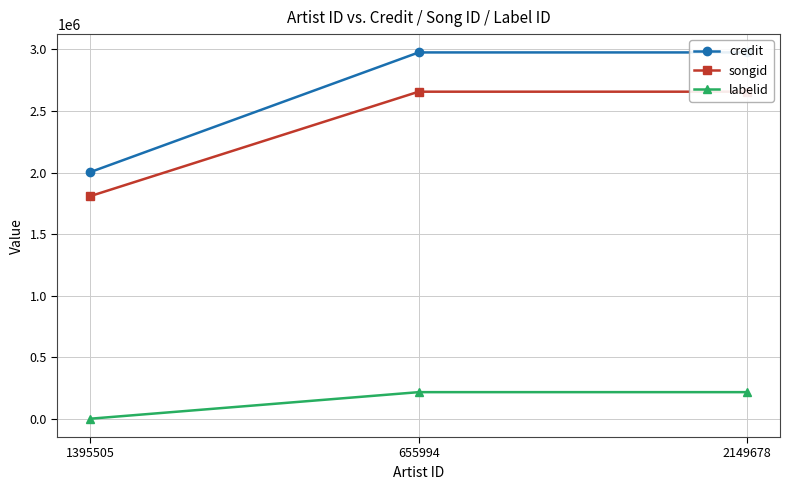

Which series has the largest total across all categories?

credit